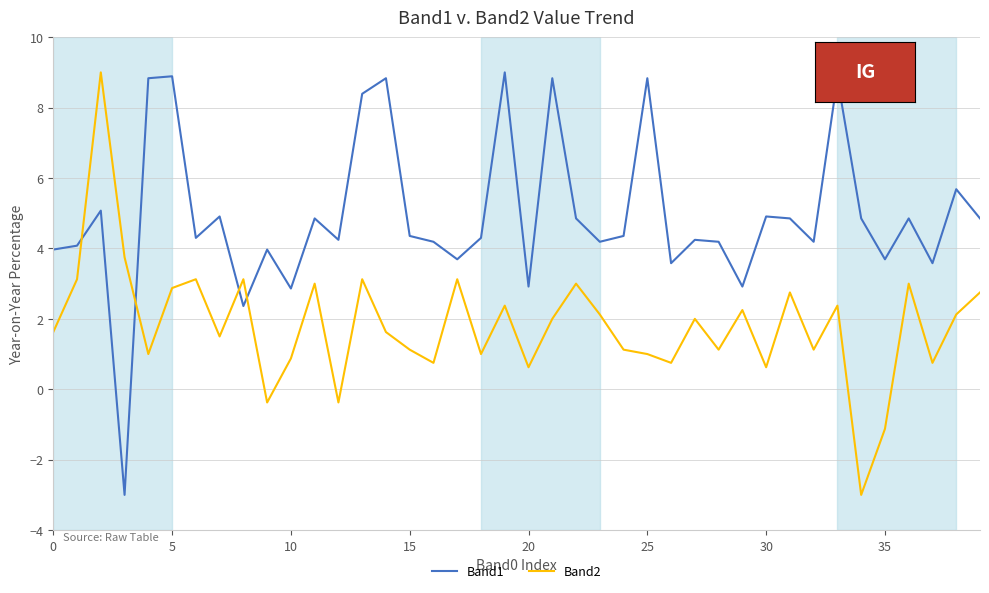

What is the difference between the maximum and minimum values in the Band1 series?

12.0